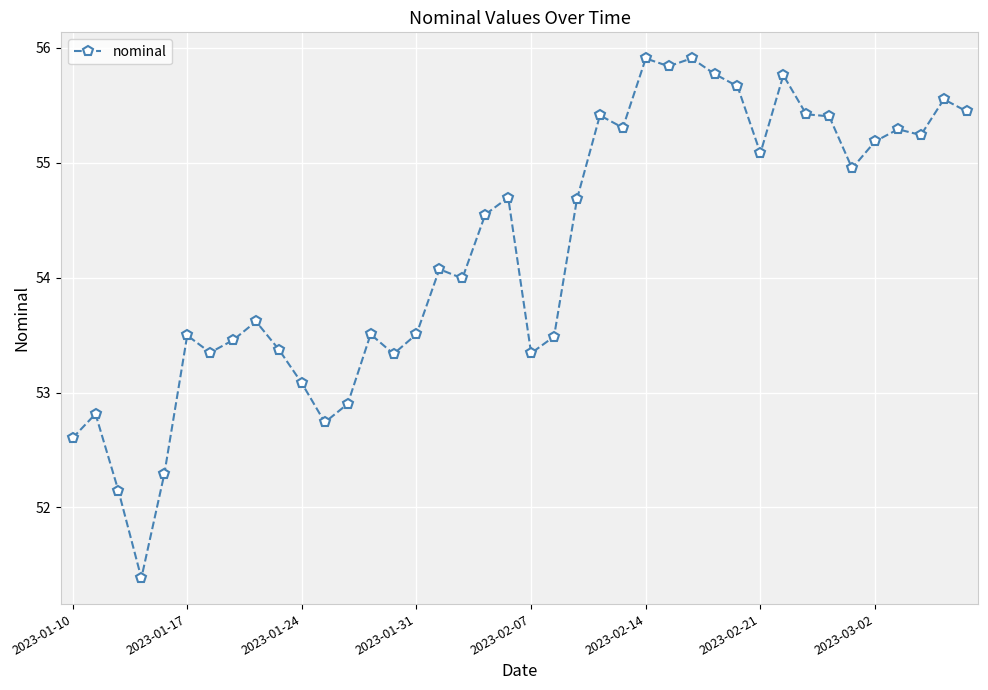

What is the value of the 39th point from the left?

55.6